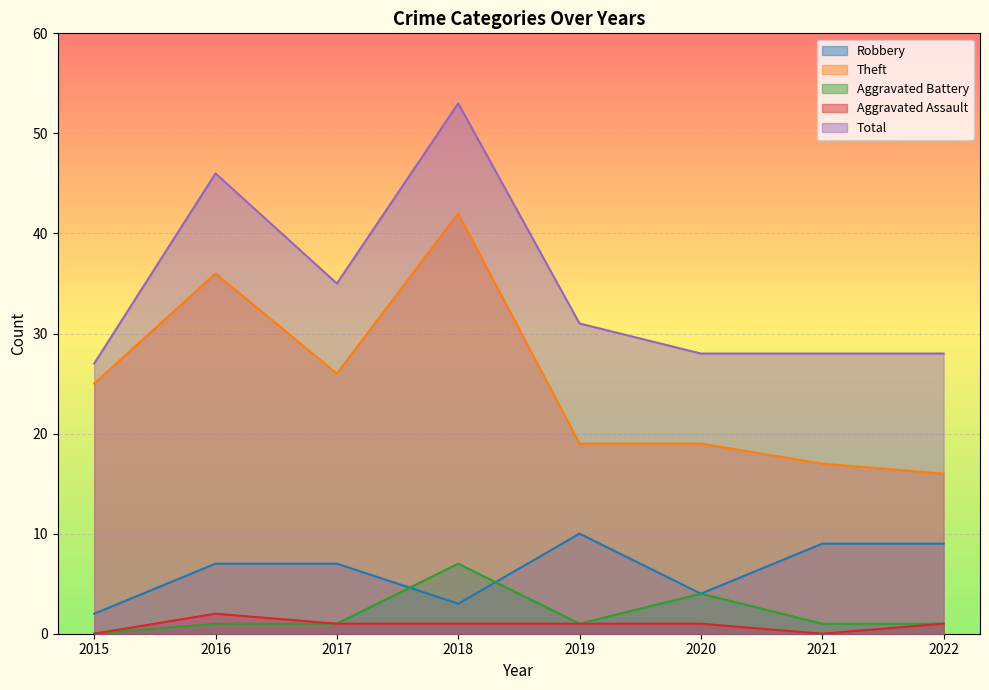

Where is the first local minimum for Aggravated Assault?

2021